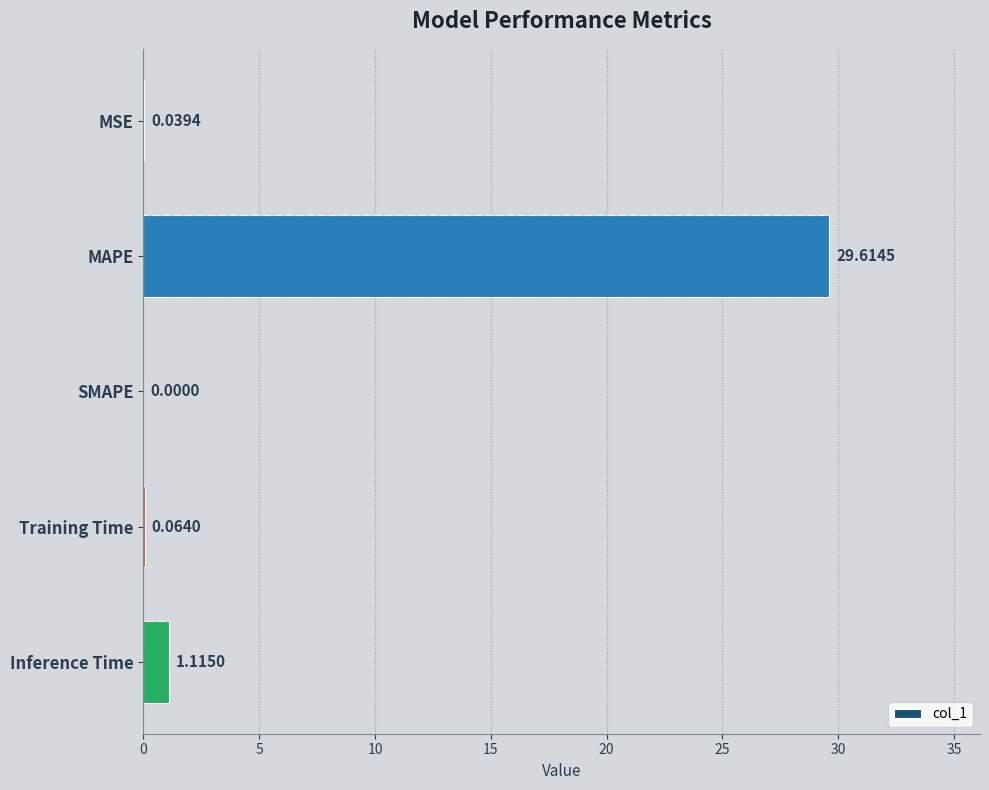

Which category has the highest value across all series?

MAPE